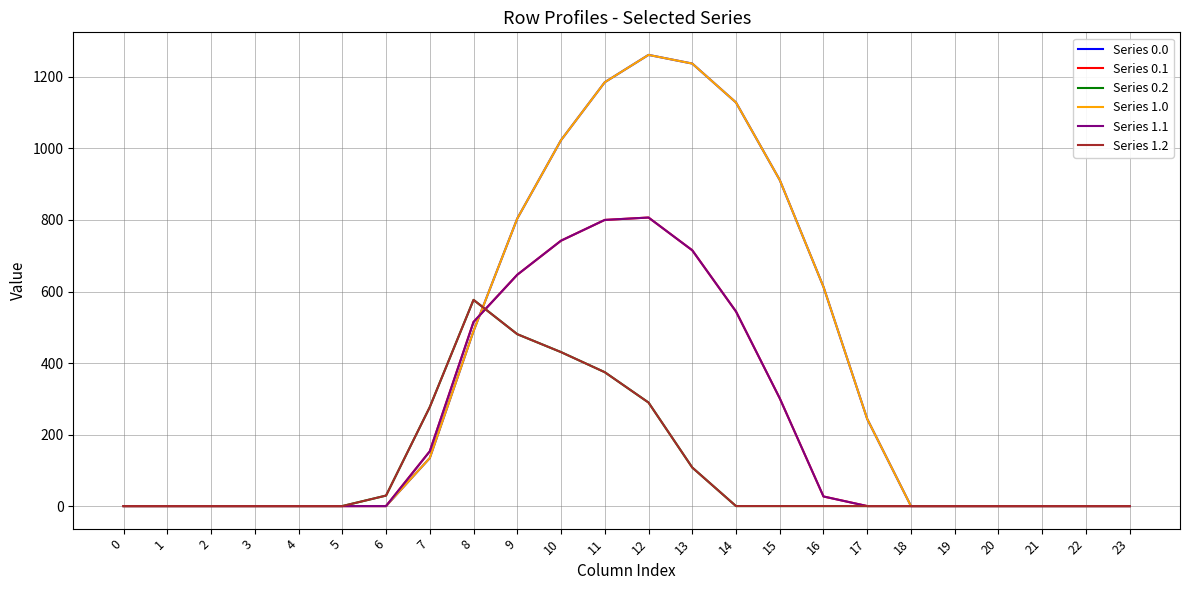

Does the chart display data point markers on the line(s)?

No